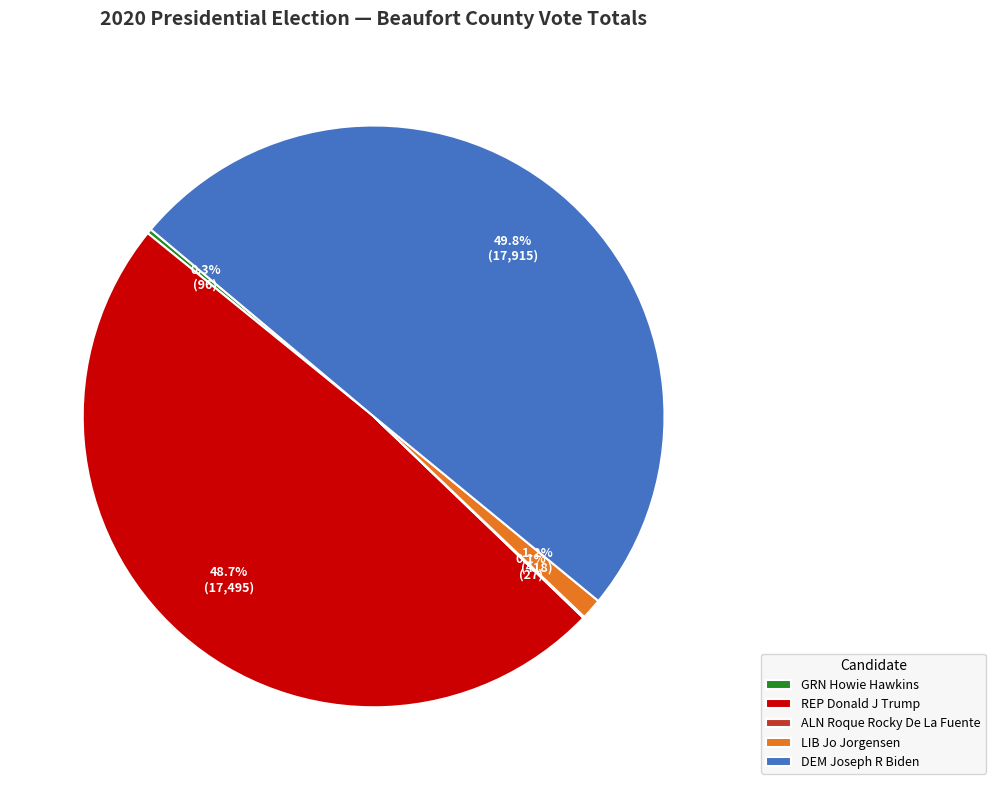

What portion of the pie excludes LIB Jo Jorgensen?

98.8%